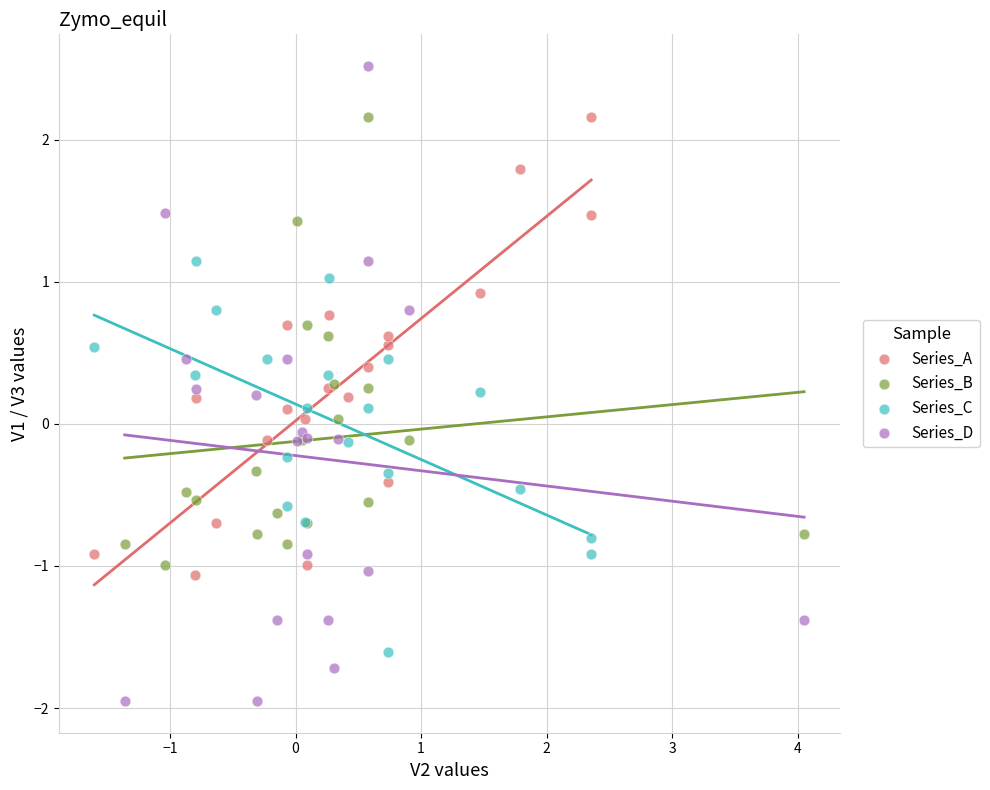

Which series reaches the maximum Y coordinate?

Series_D